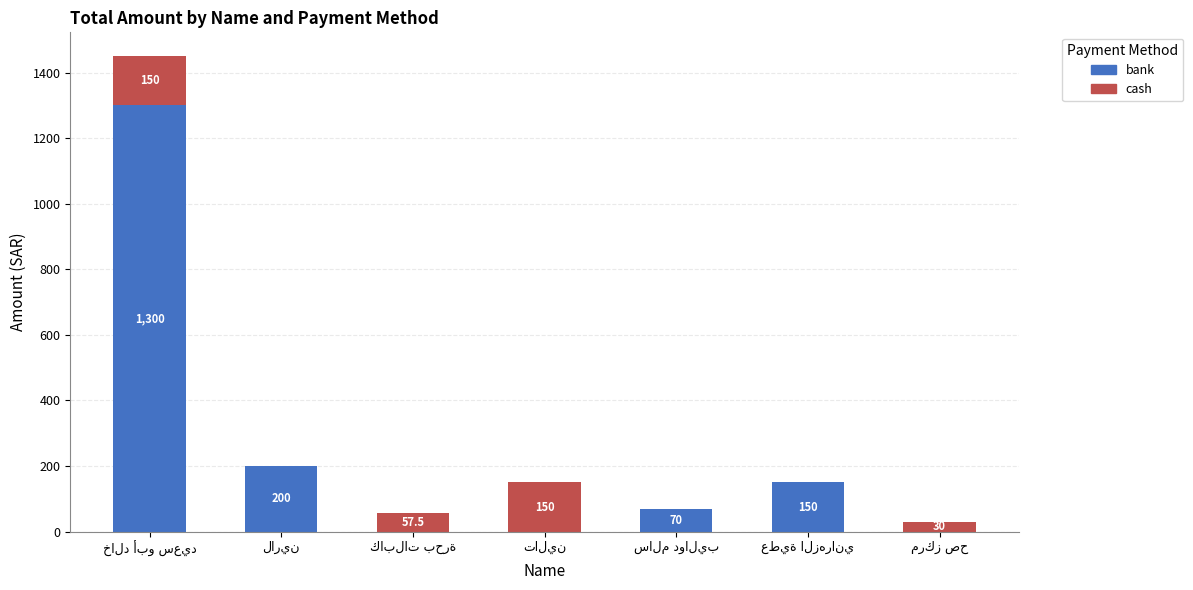

What is the highest value of the bank series?

1300.0